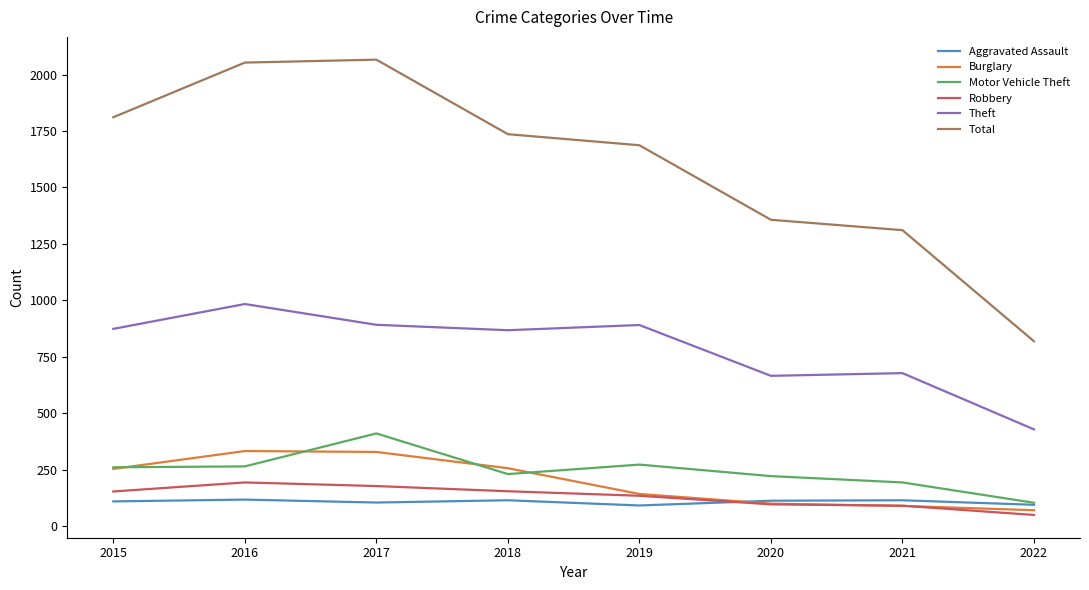

True or false: Motor Vehicle Theft has more than 1 points higher than both neighbors.

True